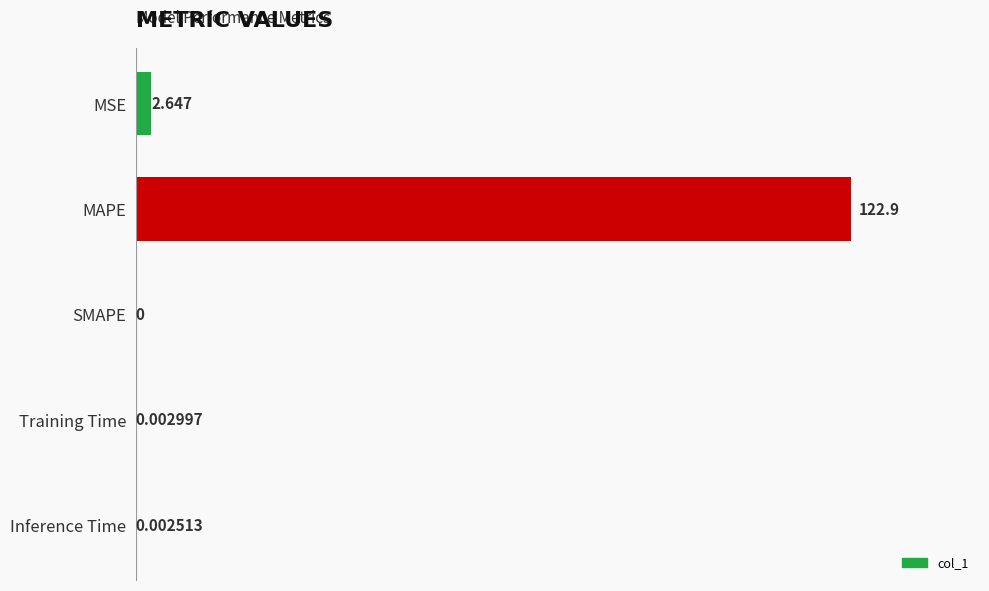

Which has a higher value, SMAPE or Inference Time?

Inference Time